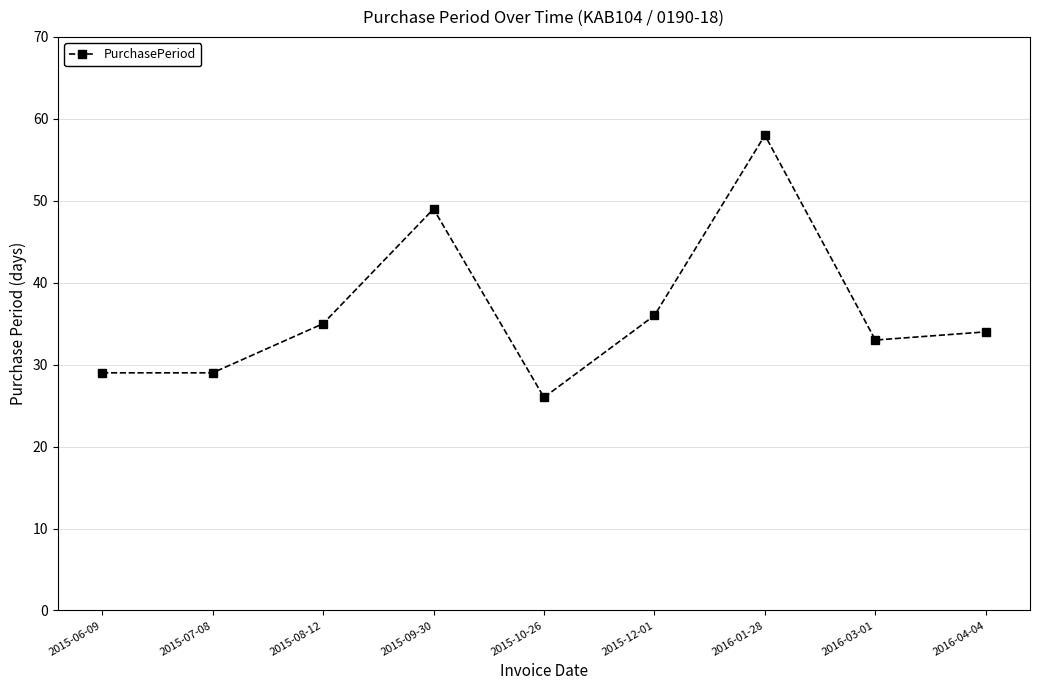

Where is the first local maximum?

2015-09-30